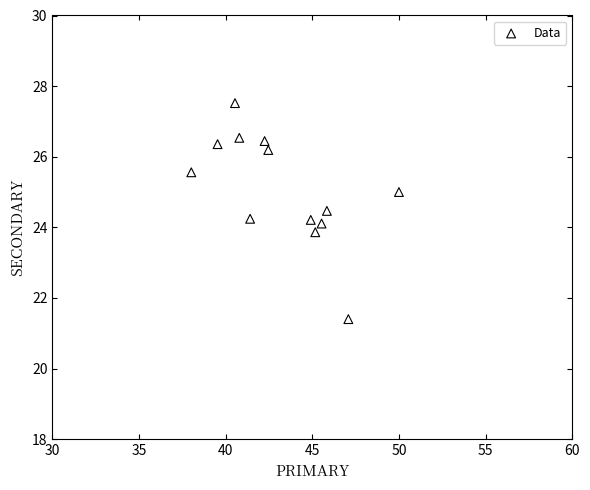

What is the range of X values (max minus min)?

12.0